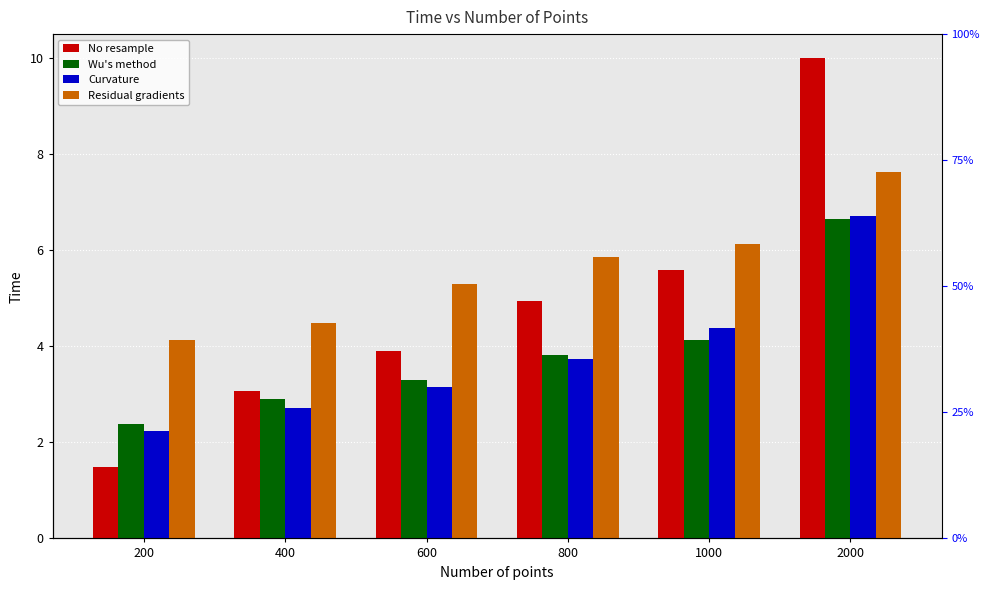

Is the value of Residual gradients at 200 greater than the value of No resample at 400?

Yes